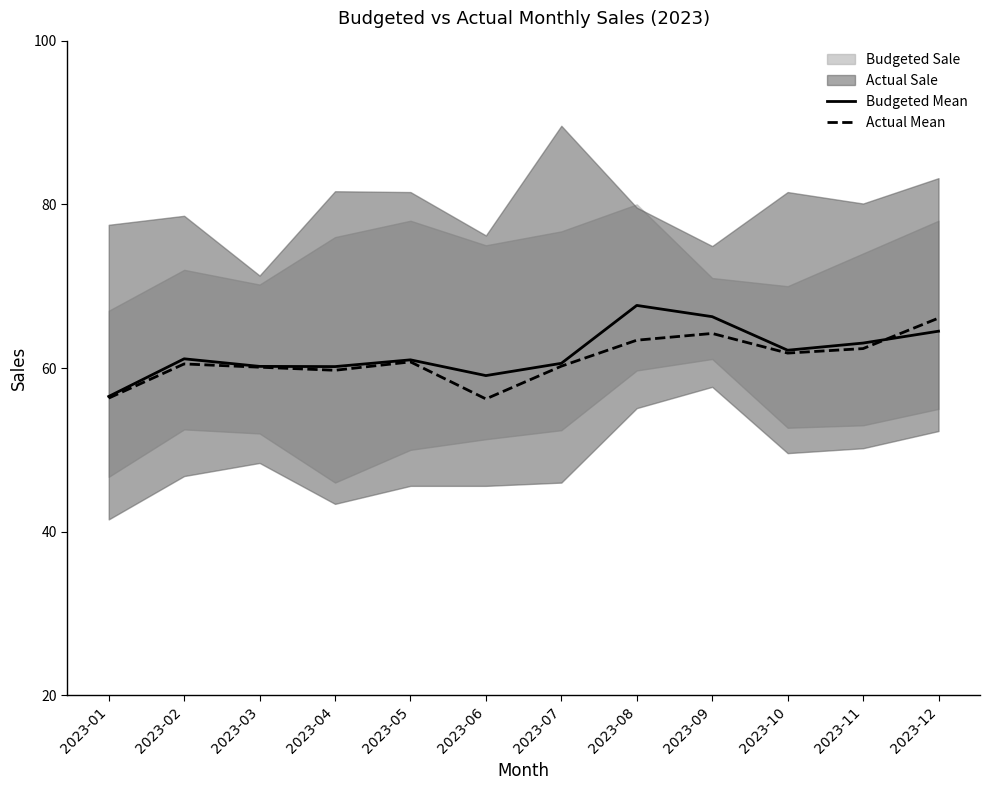

Reading right to left, what are all the values shown in this chart?

Budgeted Mean: 64.5	63.0	62.2	66.3	67.7	60.6	59.1	61.0	60.2	60.2	61.1	56.5
Actual Mean: 66.1	62.4	61.8	64.2	63.4	60.2	56.2	60.8	59.7	60.1	60.5	56.3